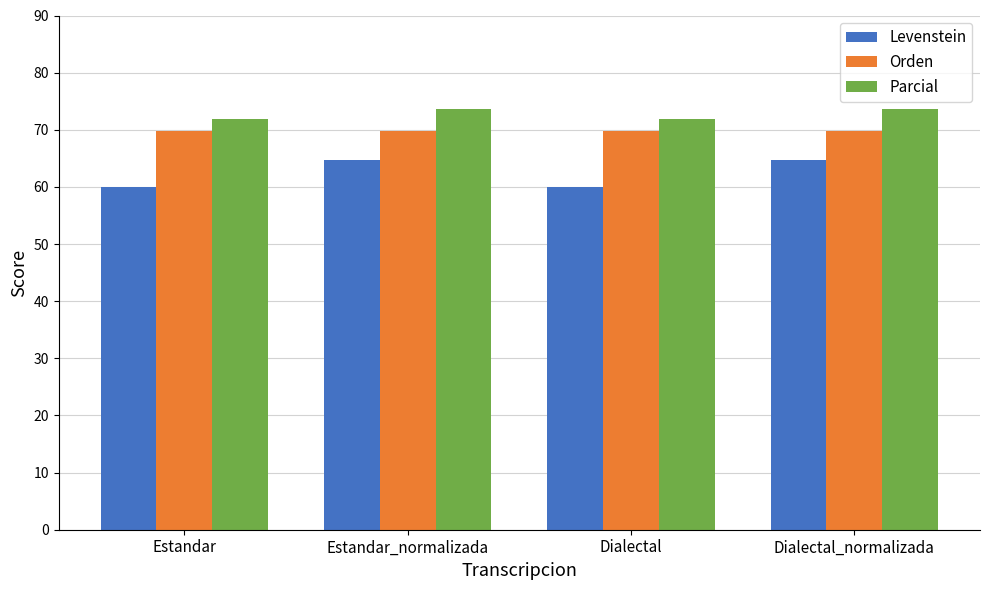

Is it true that Levenstein equals 83.0 at Estandar?

False